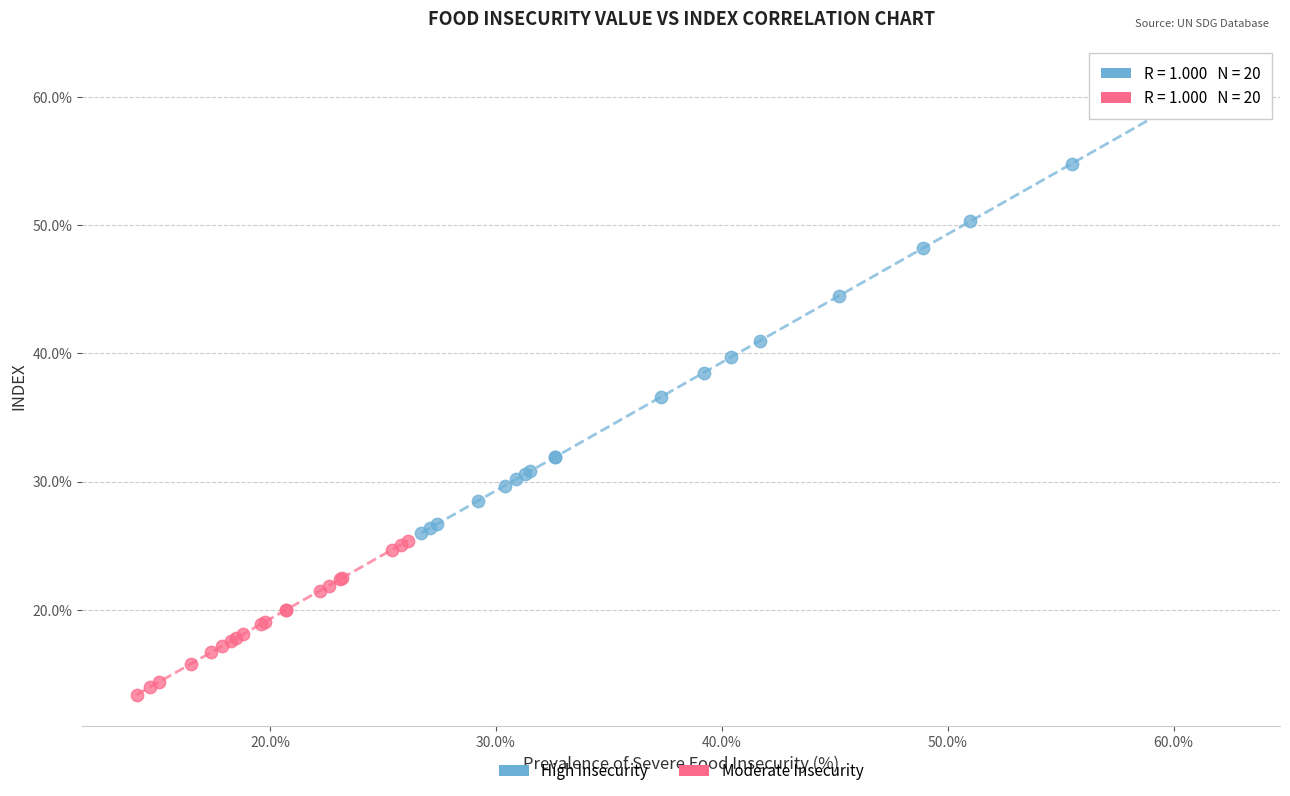

What are all the series names shown in the legend?

High Insecurity, Moderate Insecurity